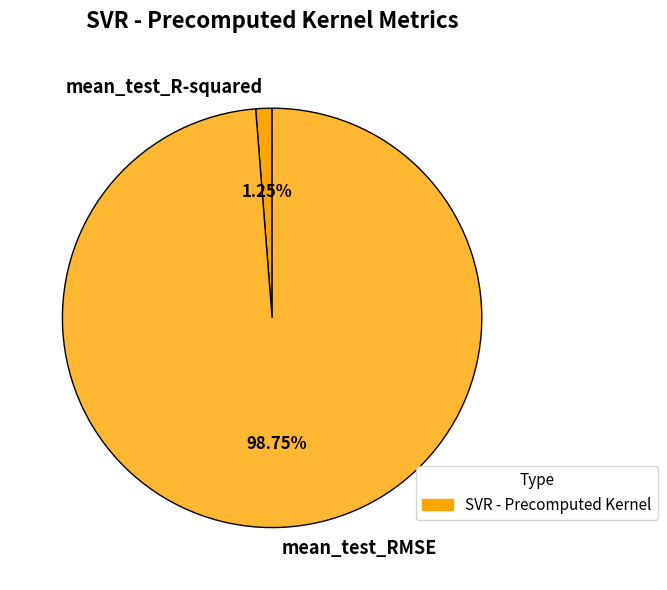

To the nearest percent, what portion does mean_test_R-squared represent?

1%